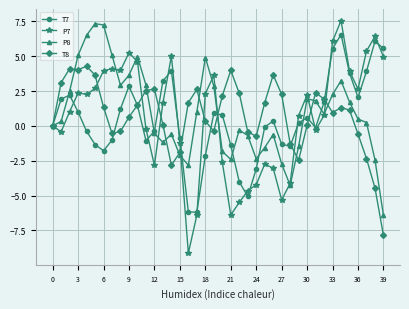

Which series has the widest spread of values?

P7